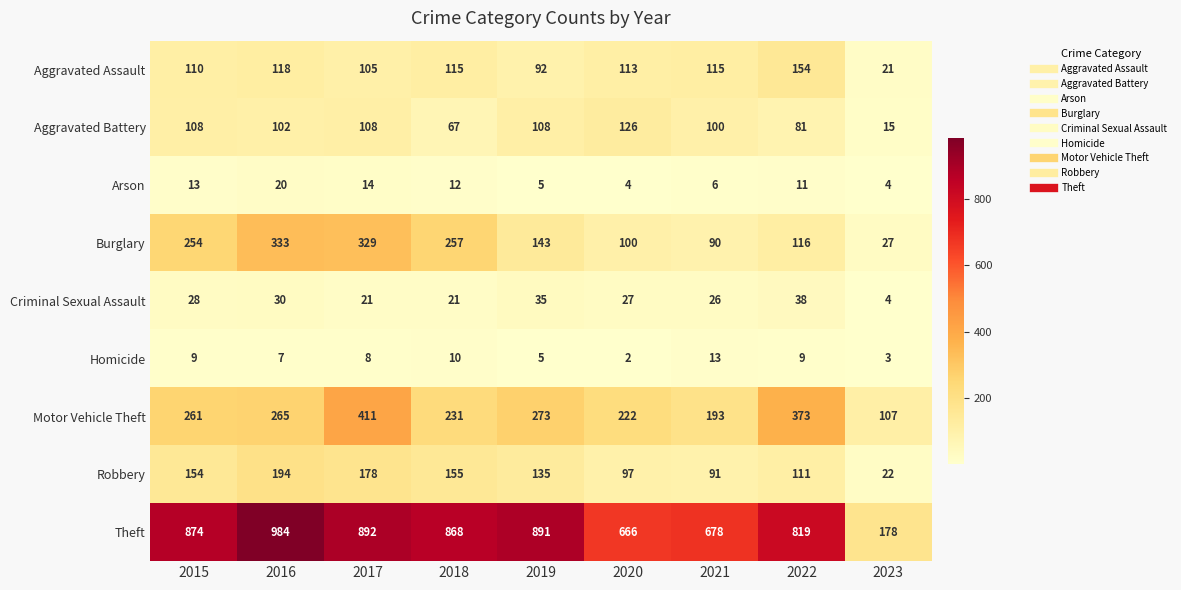

Rank the series at 2015 from lowest to highest value.

Homicide, Arson, Criminal Sexual Assault, Aggravated Battery, Aggravated Assault, Robbery, Burglary, Motor Vehicle Theft, Theft